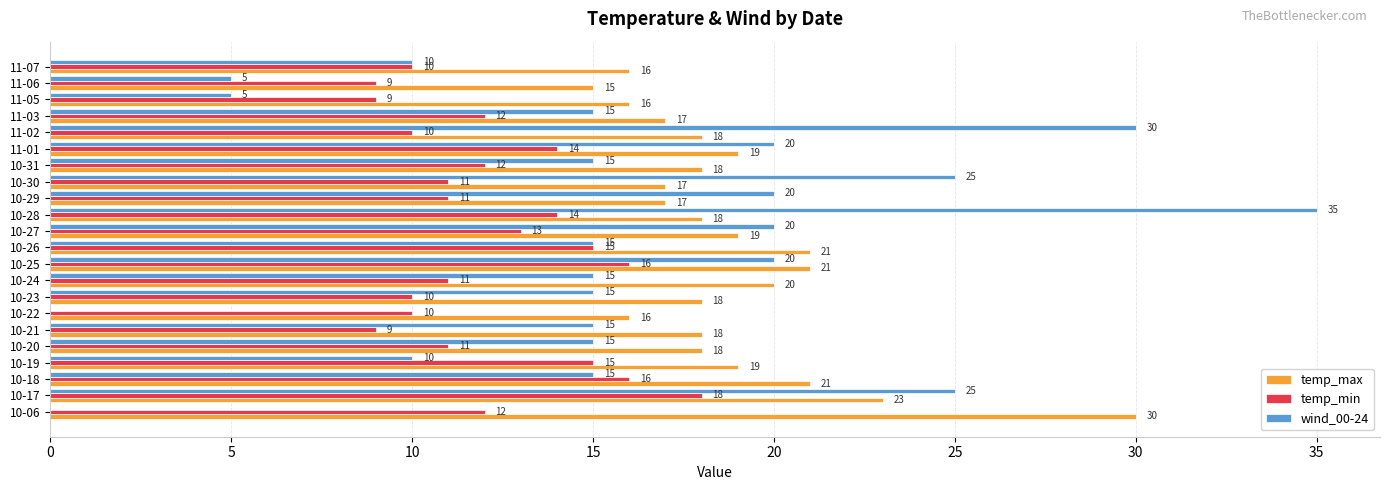

Is it true that wind_00-24 equals 15 at 10-21?

True